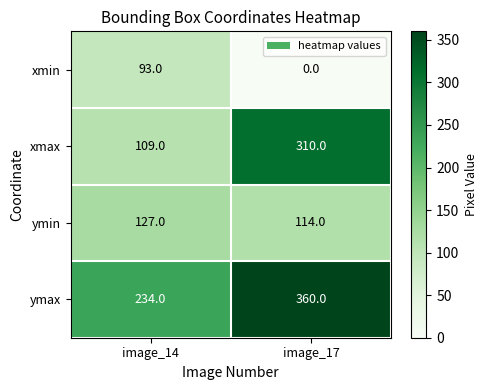

True or false: xmax has a value of 109 at image_14.

True